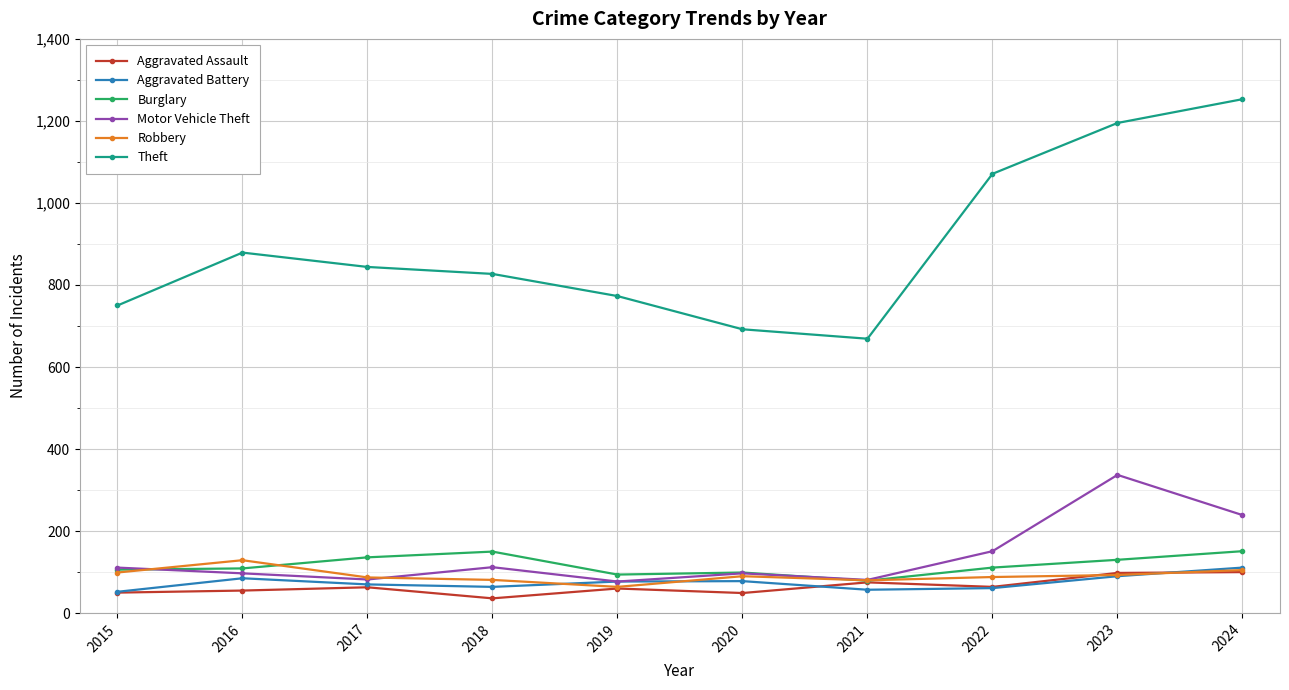

At how many categories does at least one series exceed 477?

10